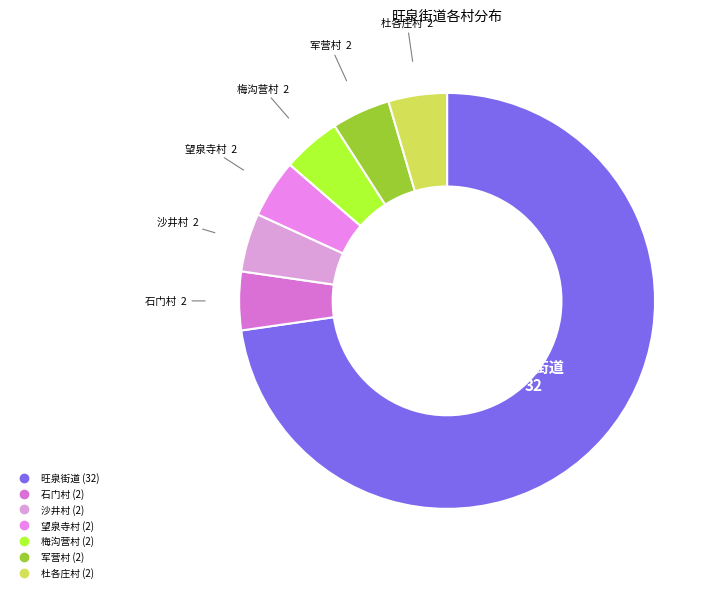

Do 军营村 and 旺泉街道 together represent more than half of the pie?

Yes